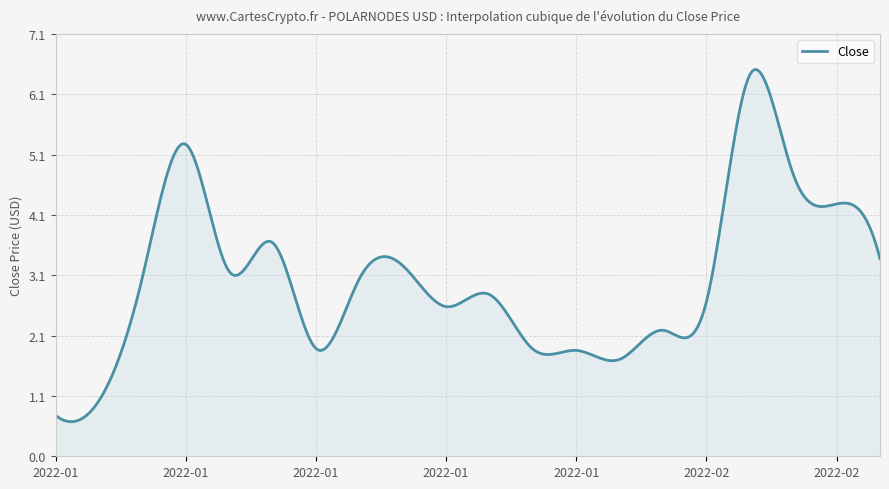

What is the smallest value displayed?

0.6